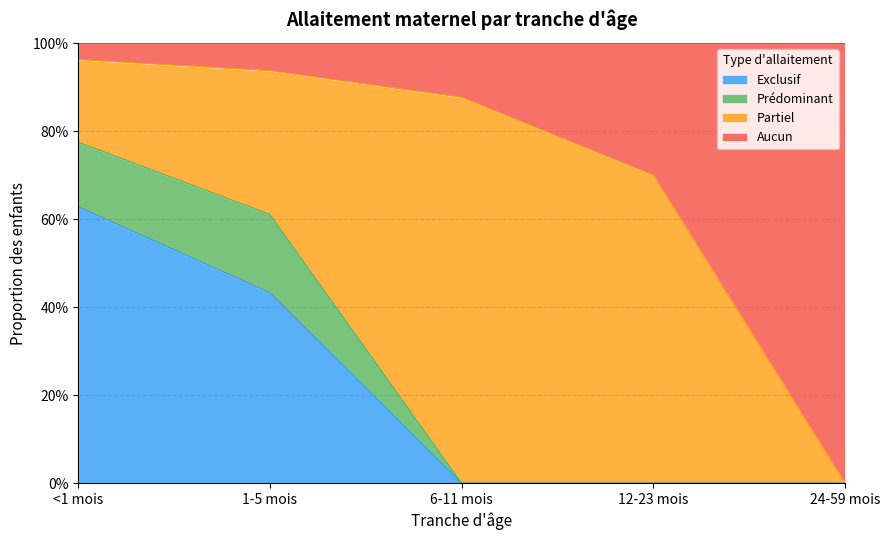

What position from the right is 1-5 mois?

4